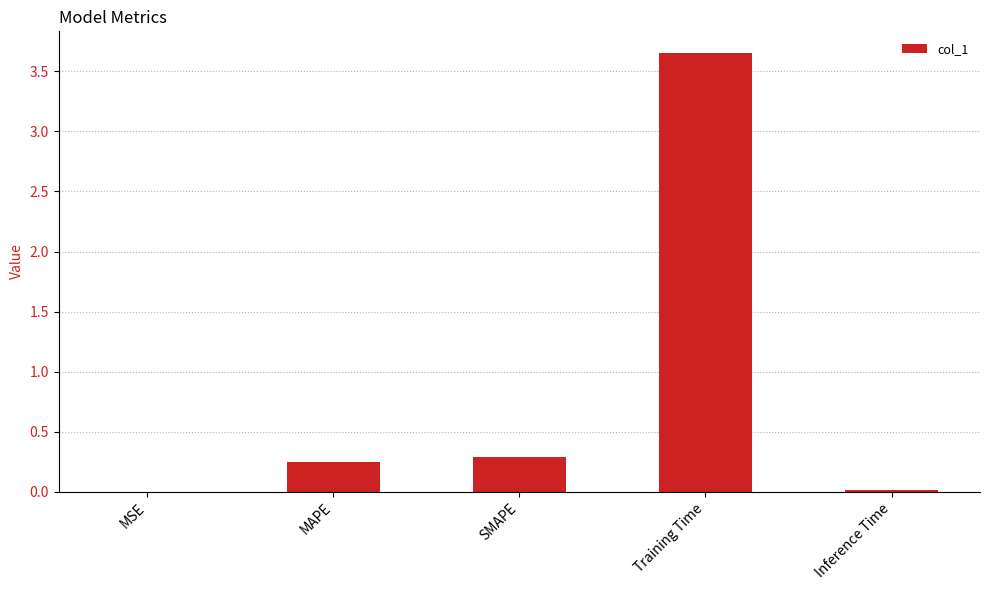

What is the change in value from MSE to MAPE?

+0.2